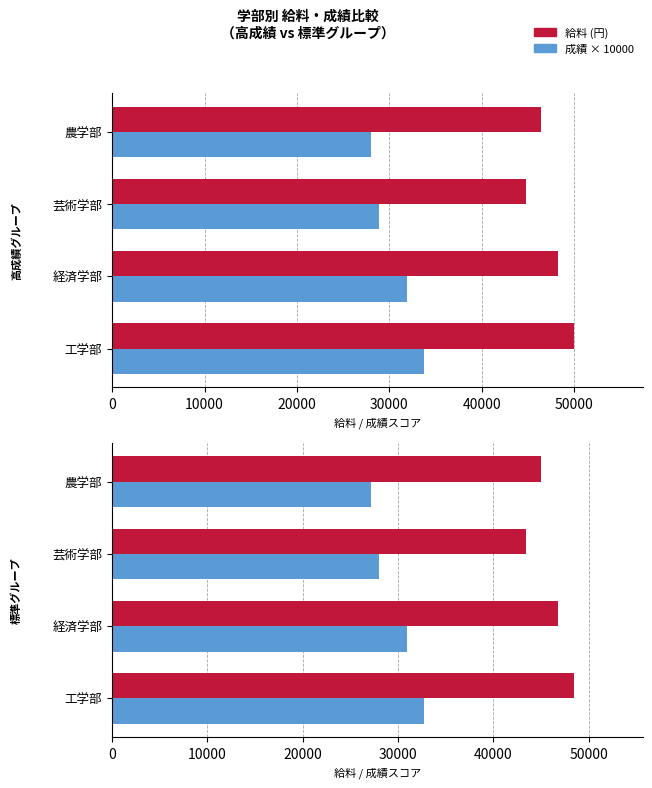

How many 成績 × 10000 values are between 28033 and 32689?

3